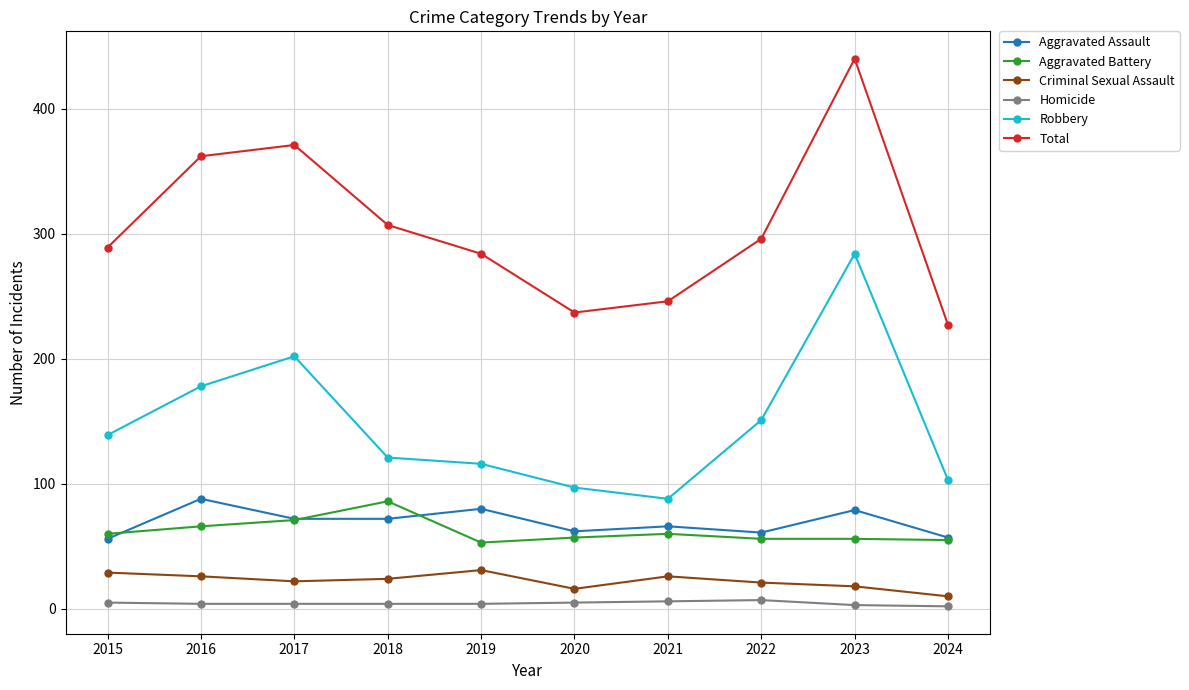

What is the maximum value shown in the chart?

440